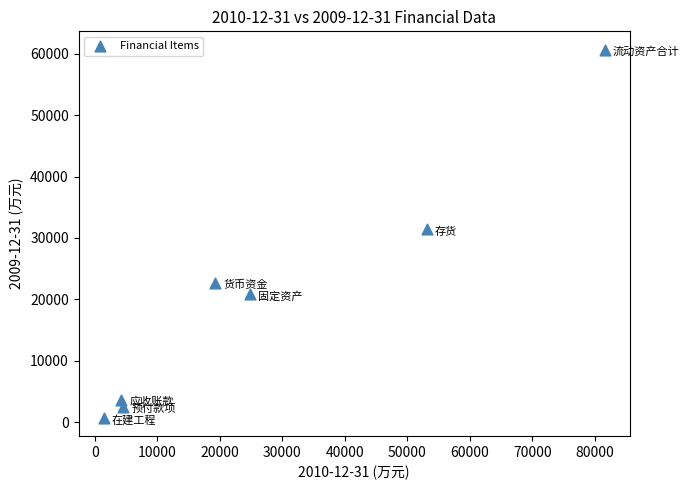

What is the average Y value?

20390